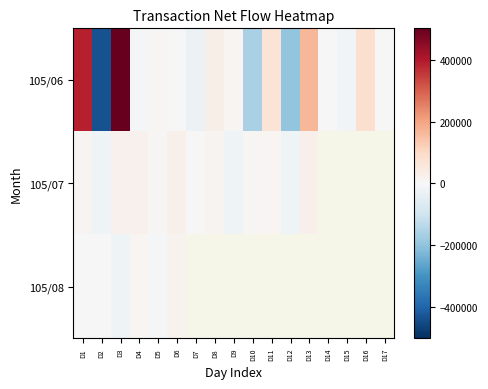

Which series has the widest spread of values?

105/06